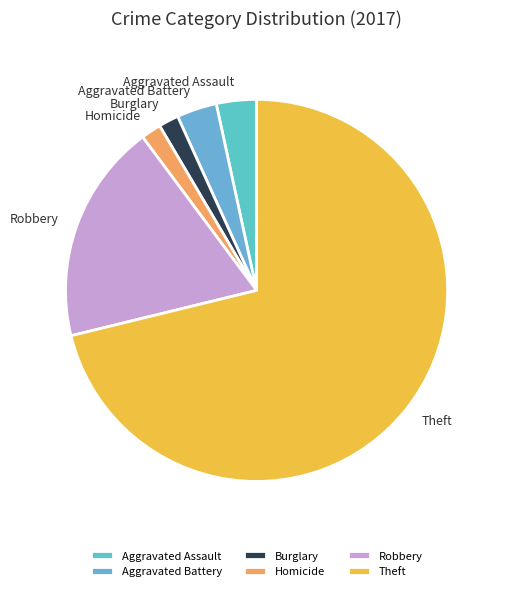

Does Burglary represent more than half of the total?

No